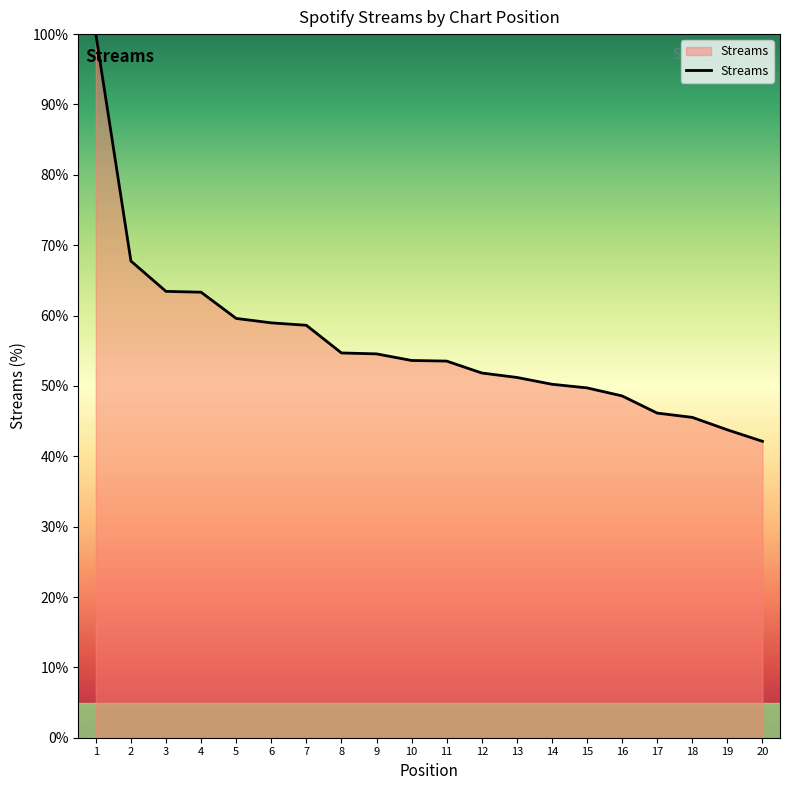

What is the change in value from 11 to 19?

-9.8